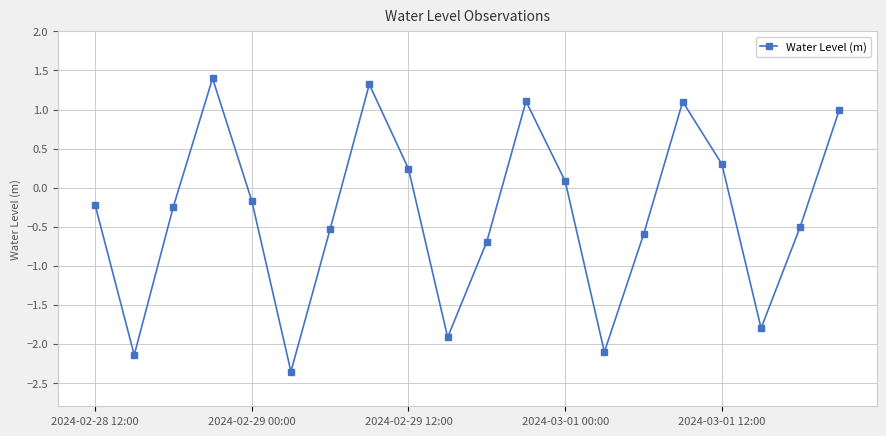

What is the maximum value shown in the chart?

1.4